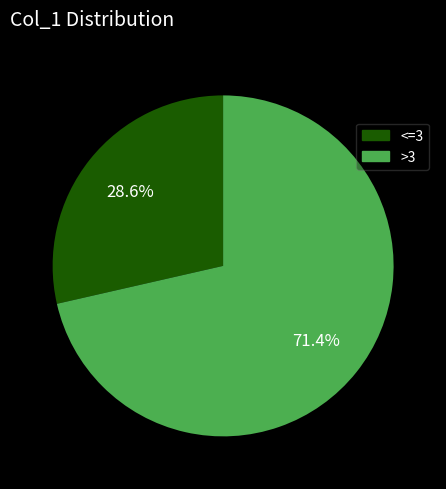

To the nearest percent, what is the difference between the largest and smallest slice percentages?

43%